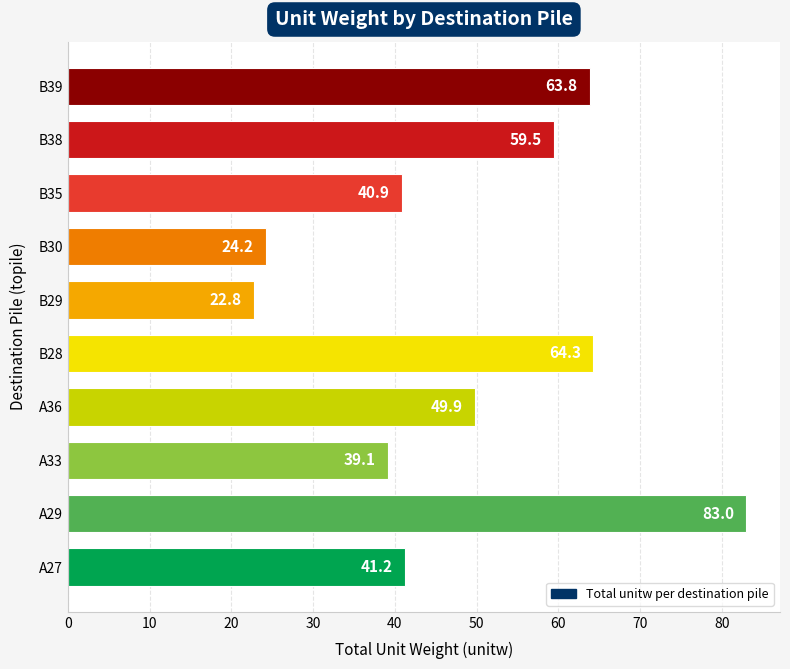

Read the value at B28.

64.3